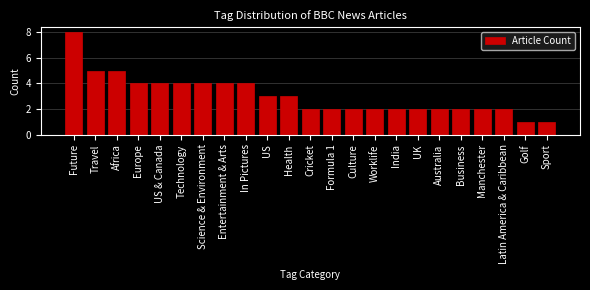

Reading left to right, extract all data points from this chart.

8	5	5	4	4	4	4	4	4	3	3	2	2	2	2	2	2	2	2	2	2	1	1